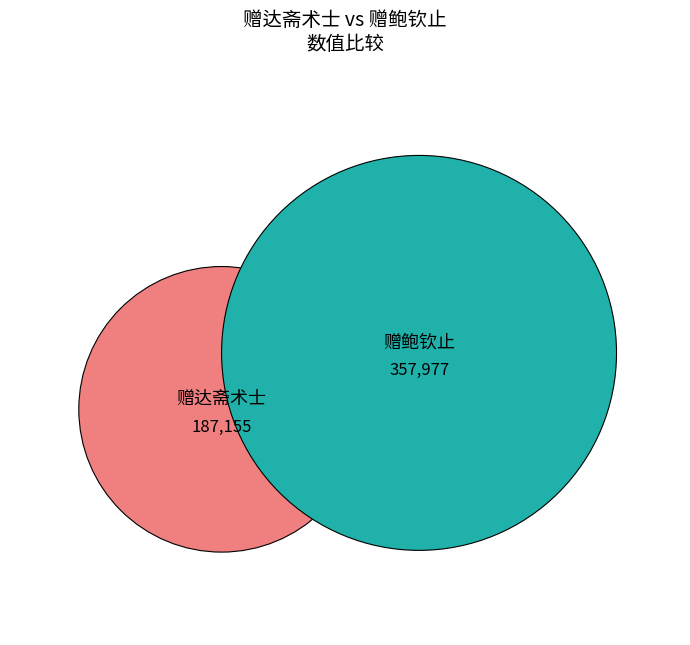

To the nearest percent, what is the average slice percentage?

50%